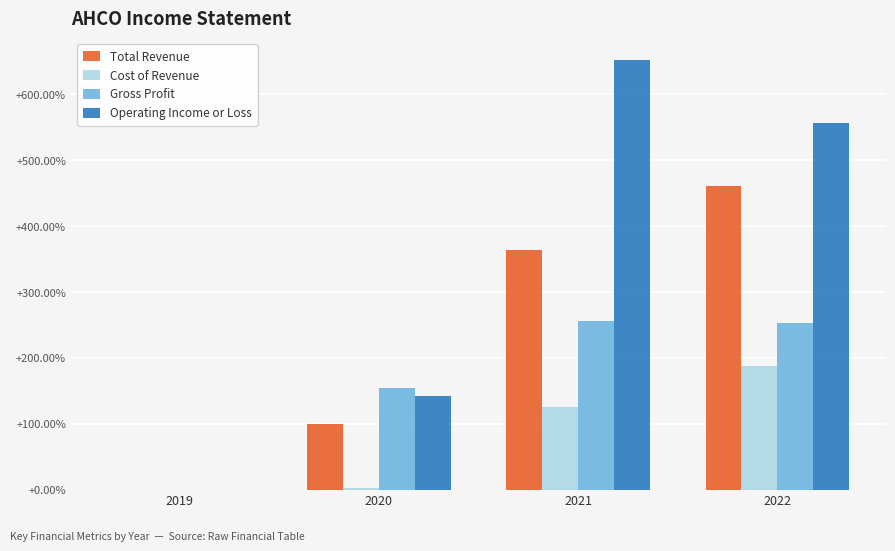

True or false: Total Revenue has a value of 498.7 at 2021.

False